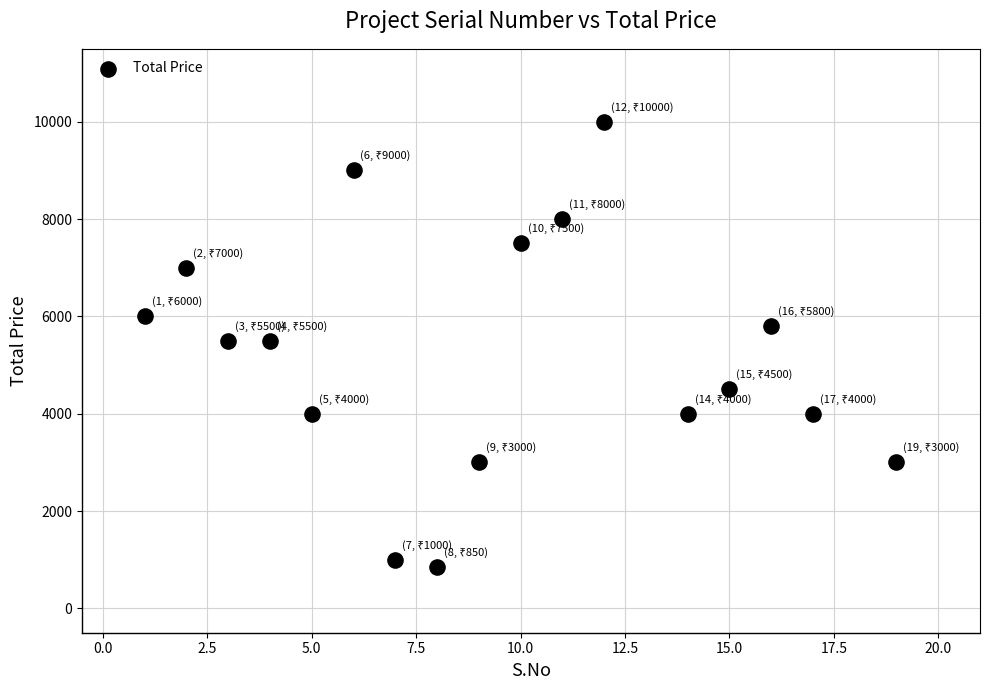

What is the range of X values (max minus min)?

18